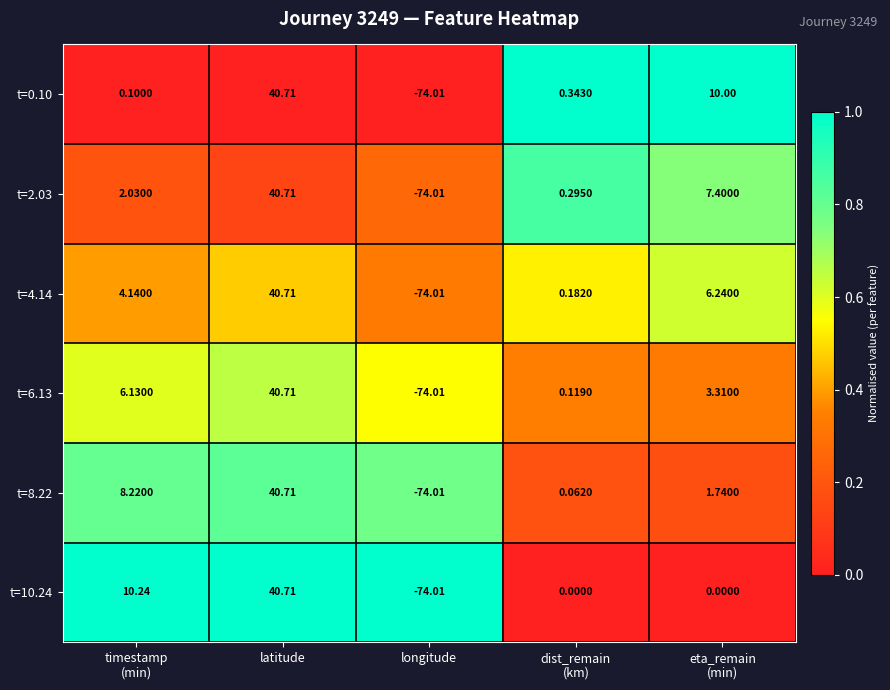

Which label corresponds to the smallest value in the chart?

longitude